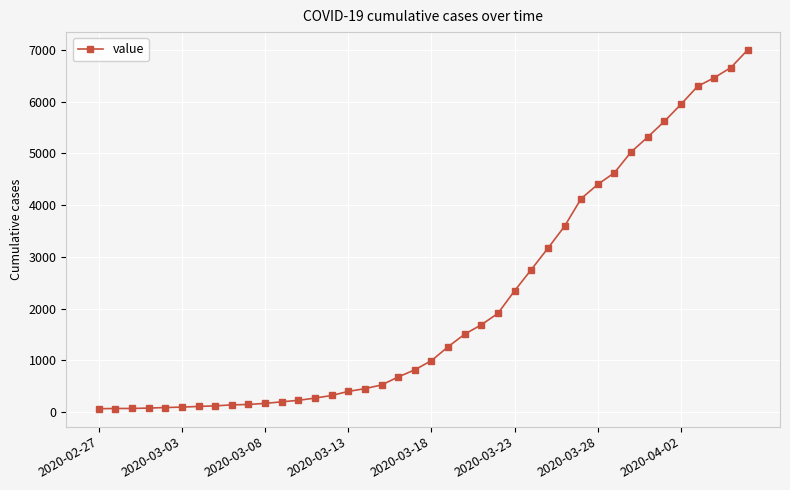

What is the sum of all values?

85677